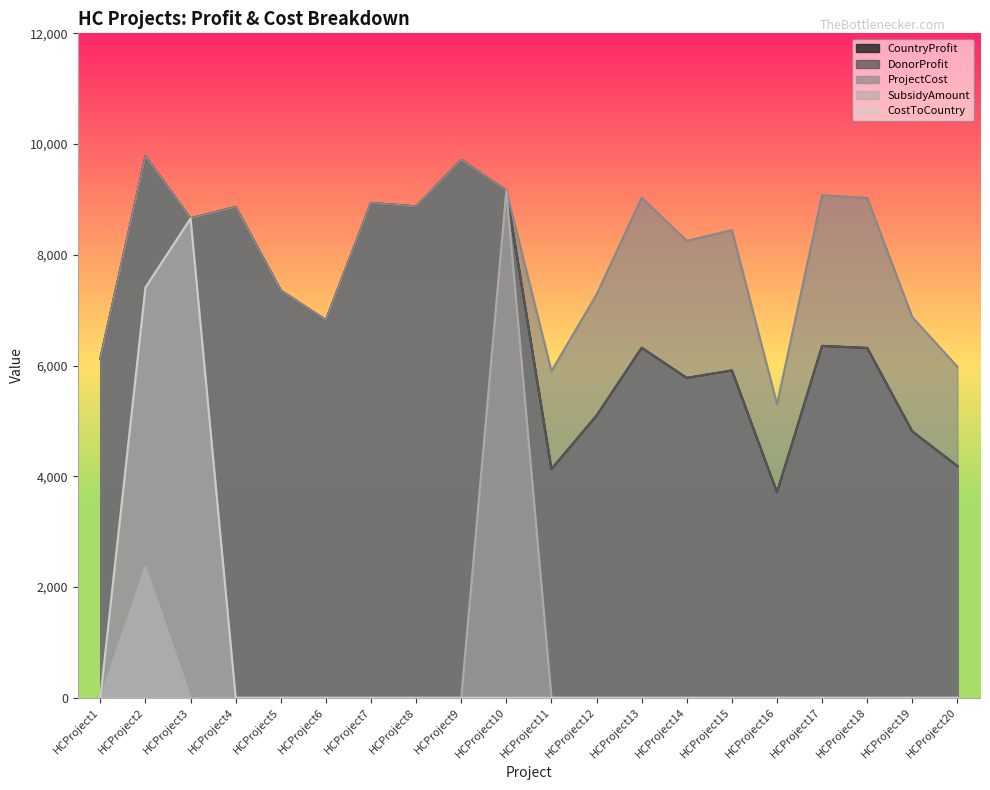

Which category has the highest value across all series?

HCProject2